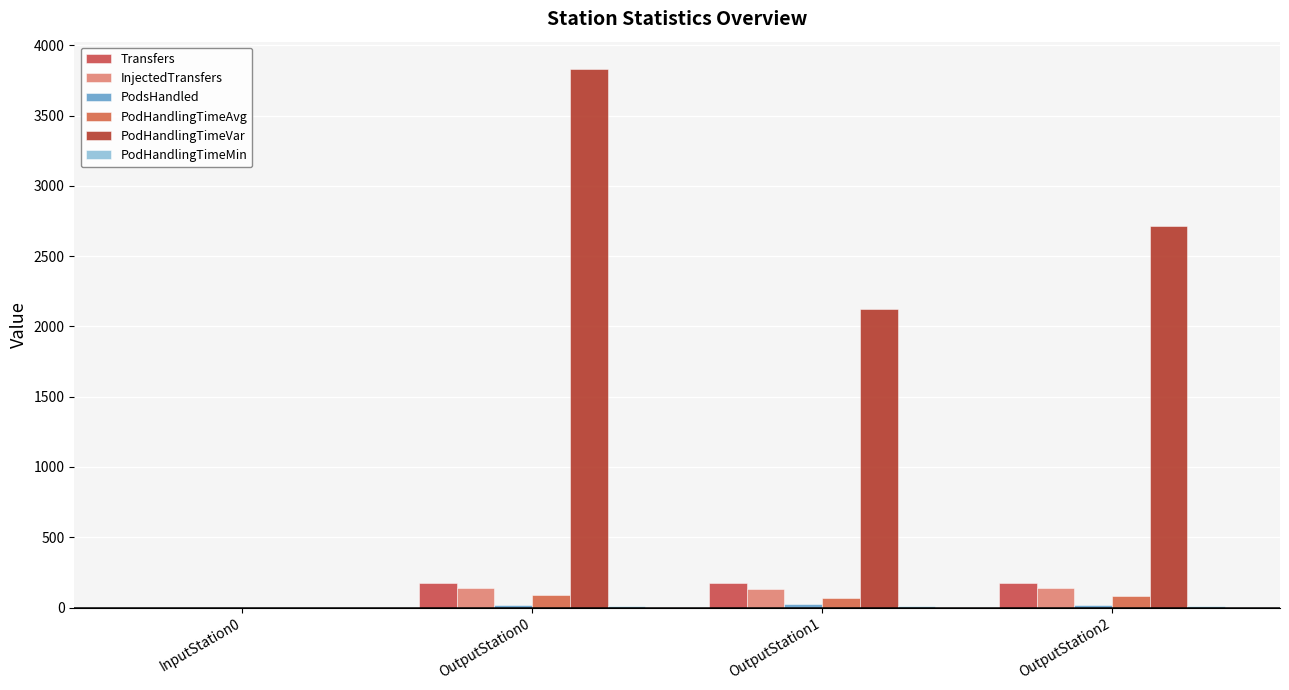

Between OutputStation0 and InputStation0, which is larger?

OutputStation0